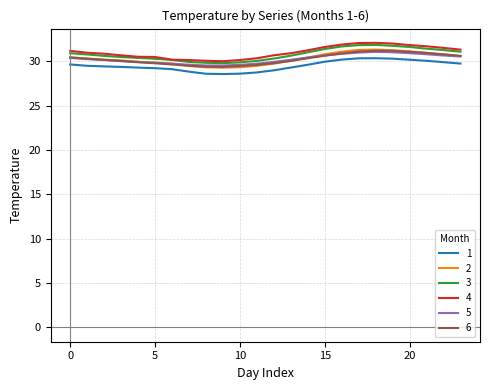

True or false: 3 and 1 cross at least once.

False